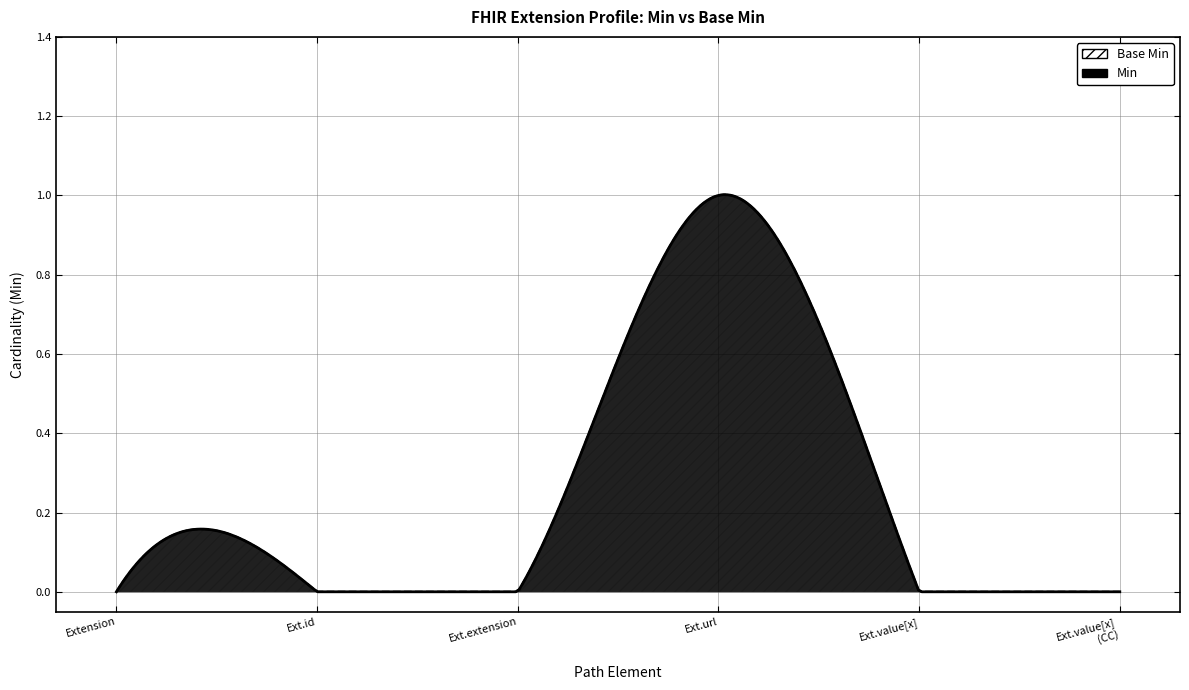

Between Extension.id and Extension.value[x], which series saw the biggest shift?

Base Min